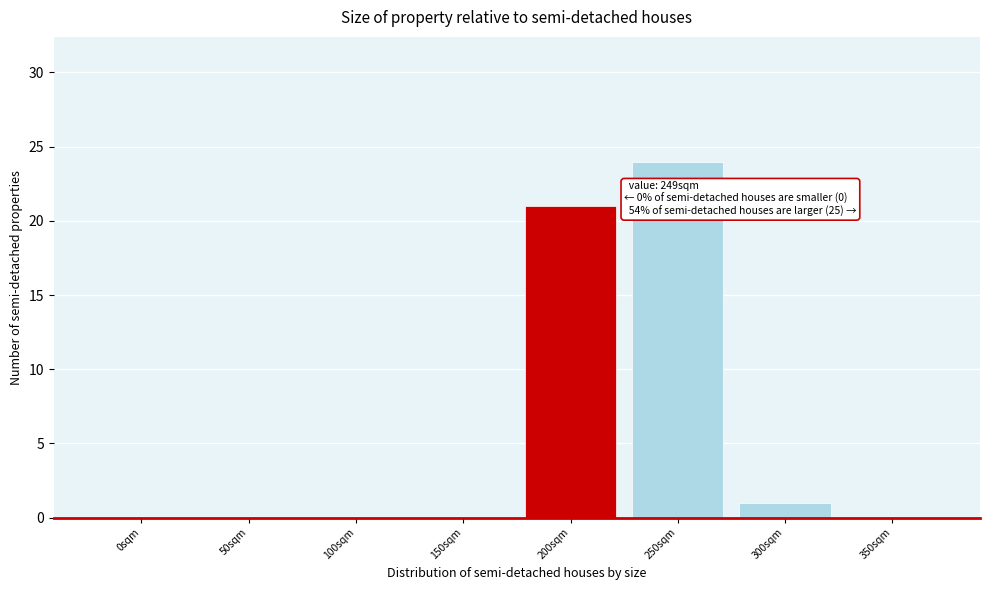

Reading right to left, transcribe all the data shown in this chart.

350sqm=0	300sqm=1	250sqm=24	200sqm=21	150sqm=0	100sqm=0	50sqm=0	0sqm=0